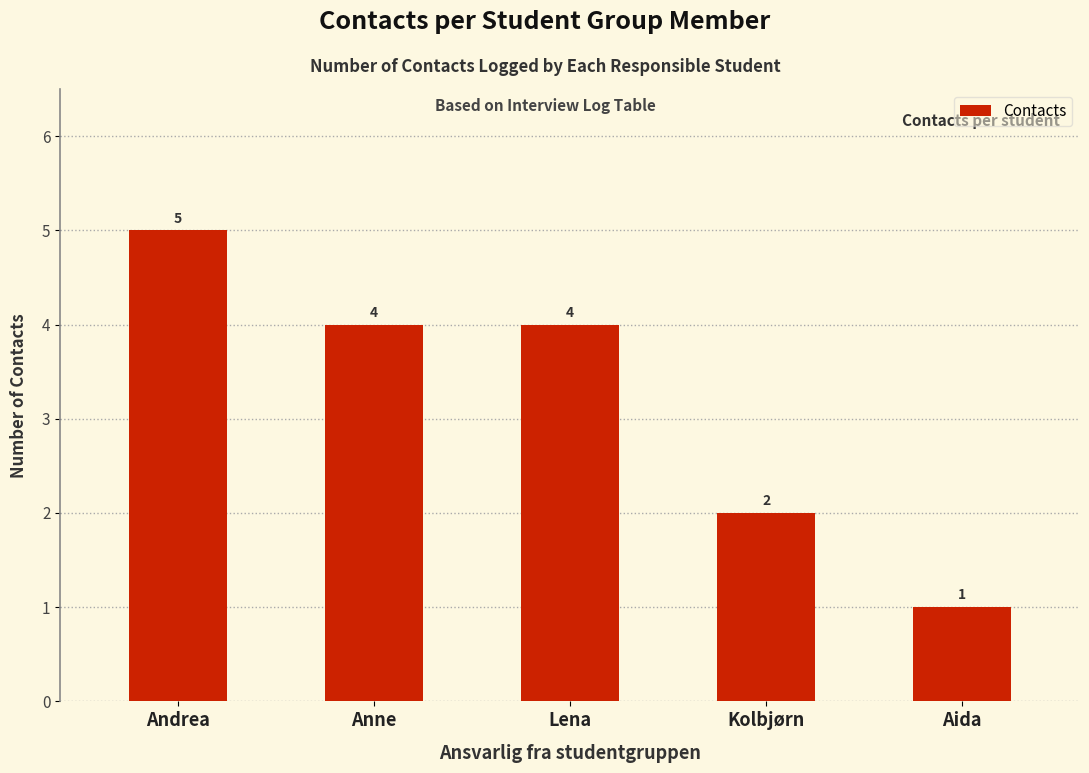

Is it true that the value at Lena is 7?

False